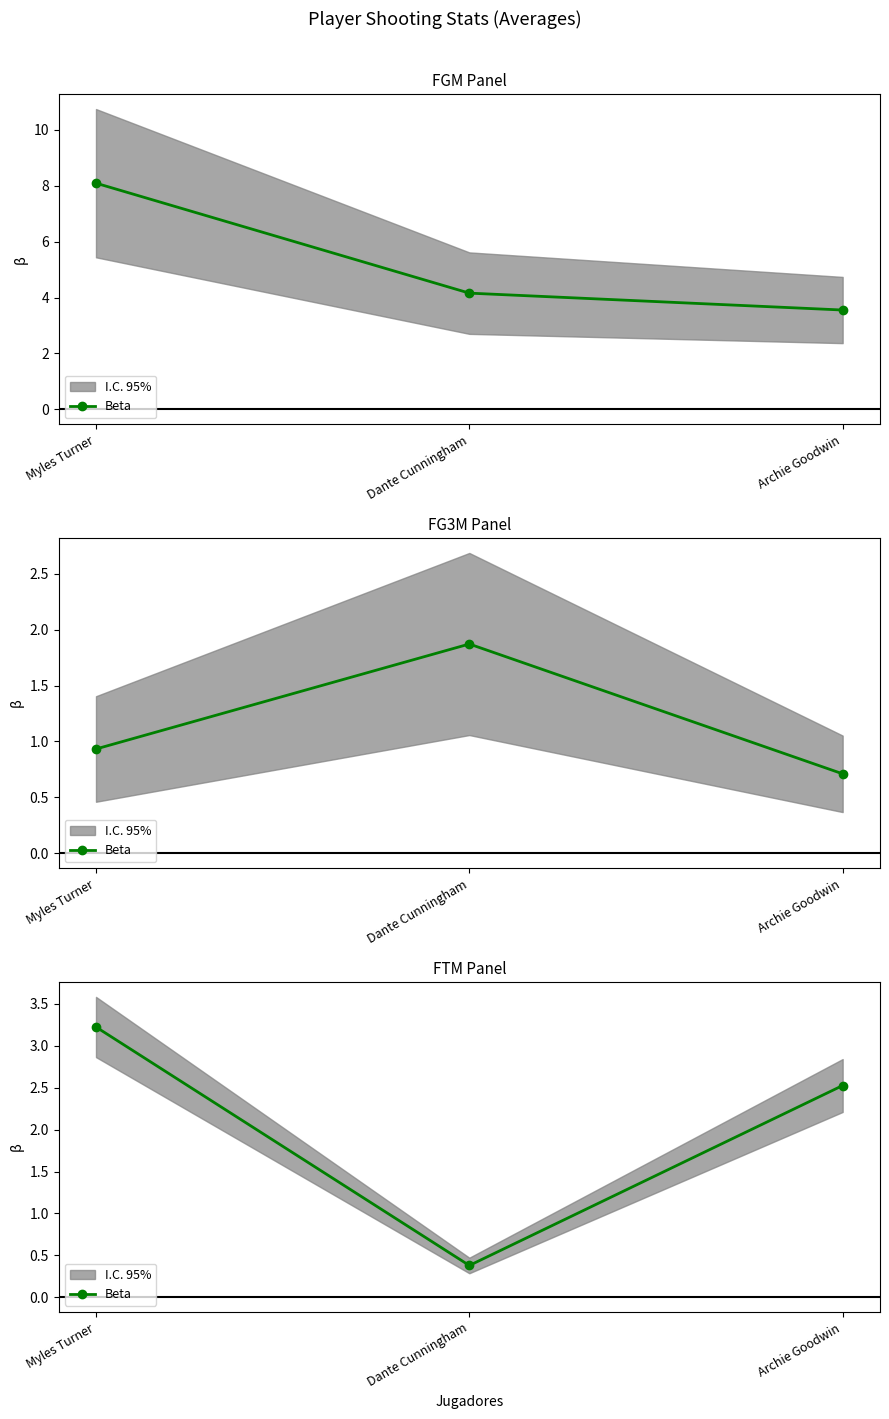

Rank the categories by value from lowest to highest.

Dante Cunningham, Archie Goodwin, Myles Turner